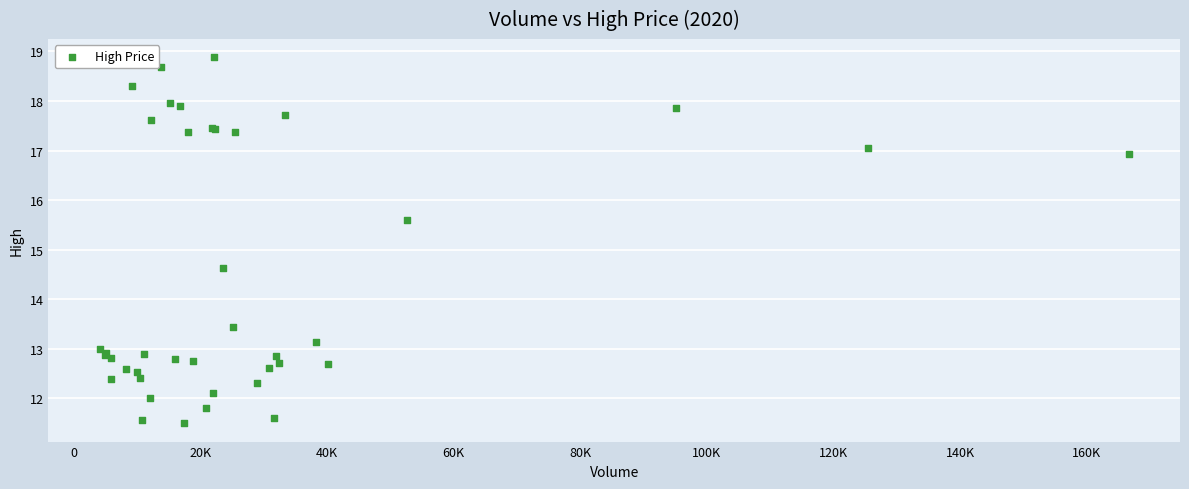

What Y value in the scatter plot is closest to 15?

14.6